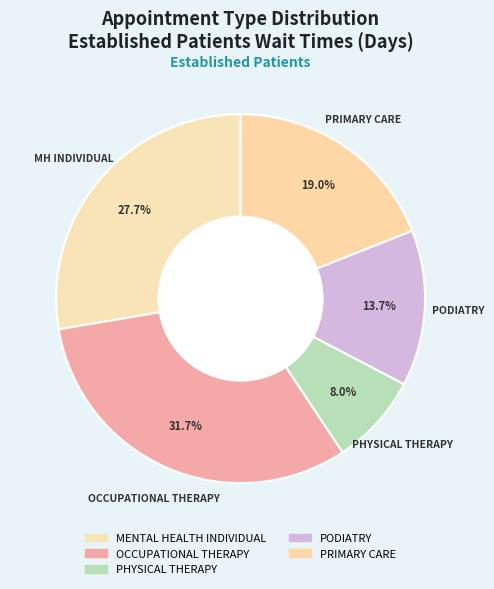

How many slices are in this pie chart?

5